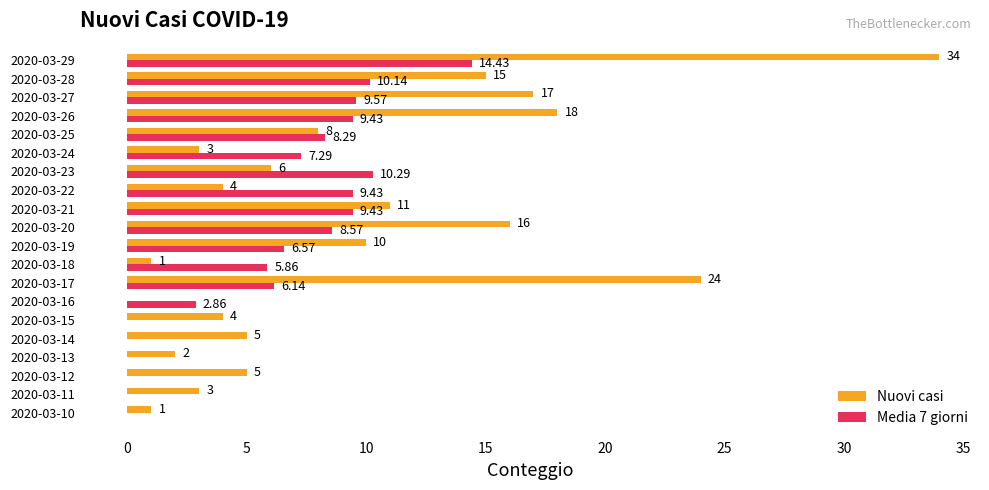

Is the value of Nuovi casi at 2020-03-27 greater than the value of Media 7 giorni at 2020-03-28?

Yes